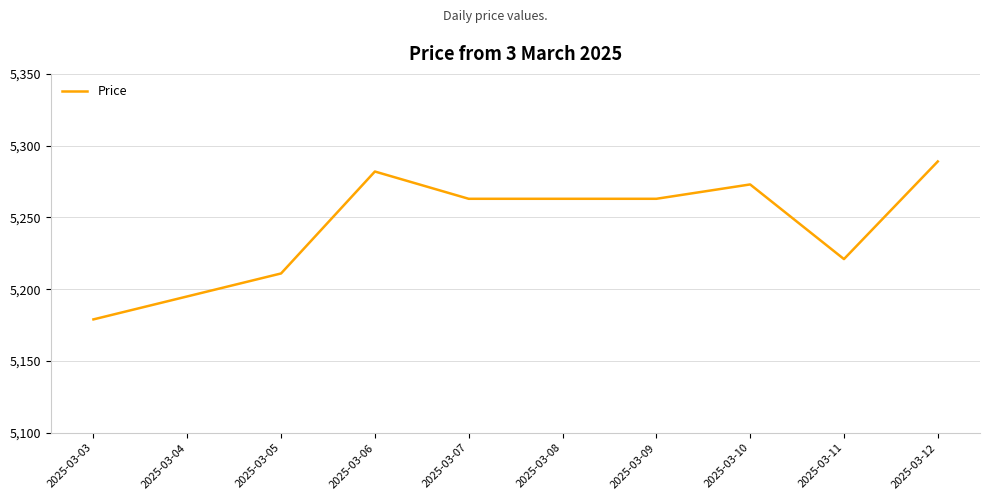

What is the change in value from 2025-03-03 to 2025-03-04?

+16